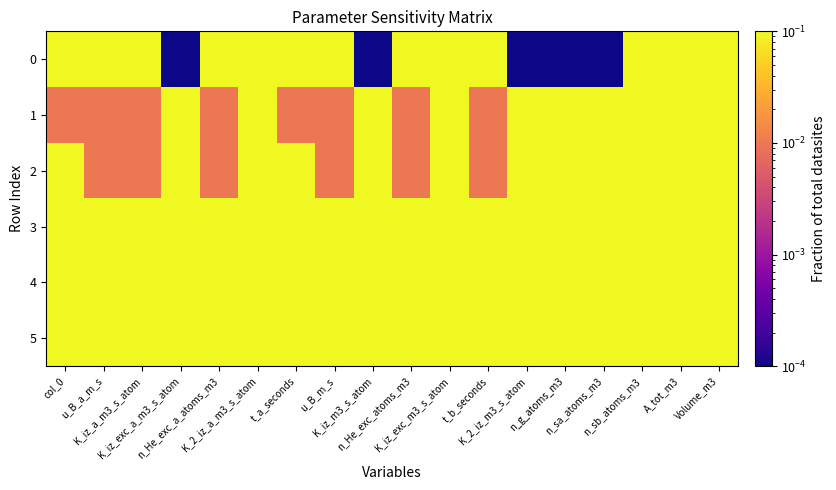

What is the spread (max minus min) of values at K_iz_exc_m3_s_atom?

0.9